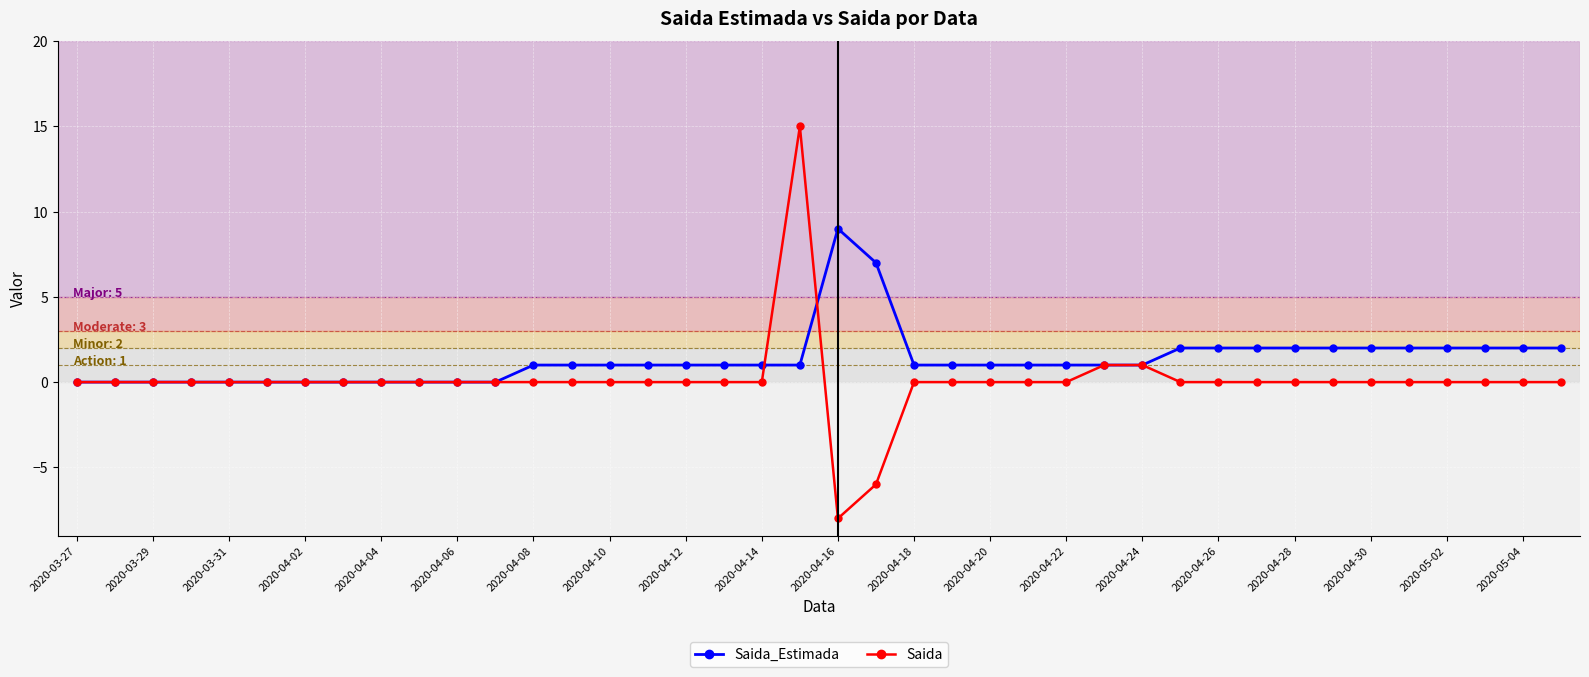

What is the maximum value for Saida_Estimada?

9